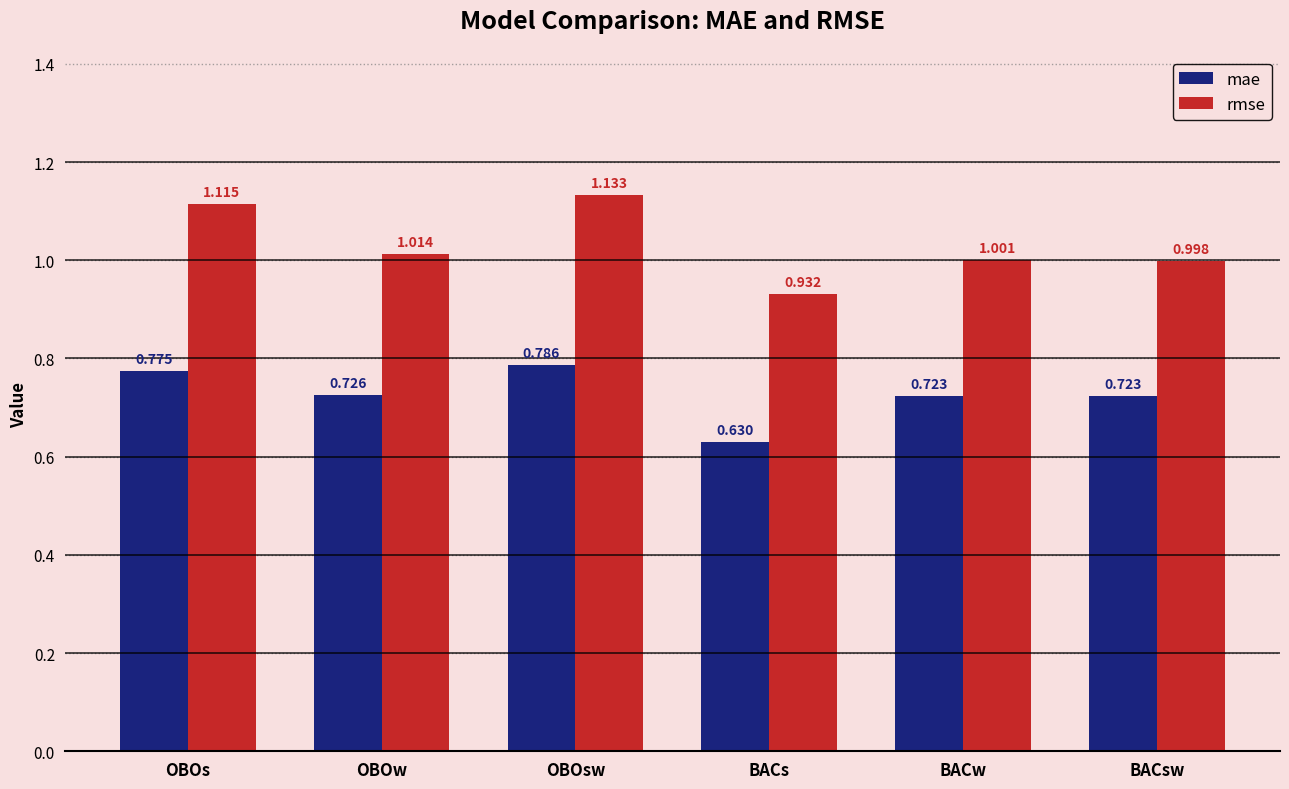

What is the difference between the maximum and minimum values in the mae series?

0.2